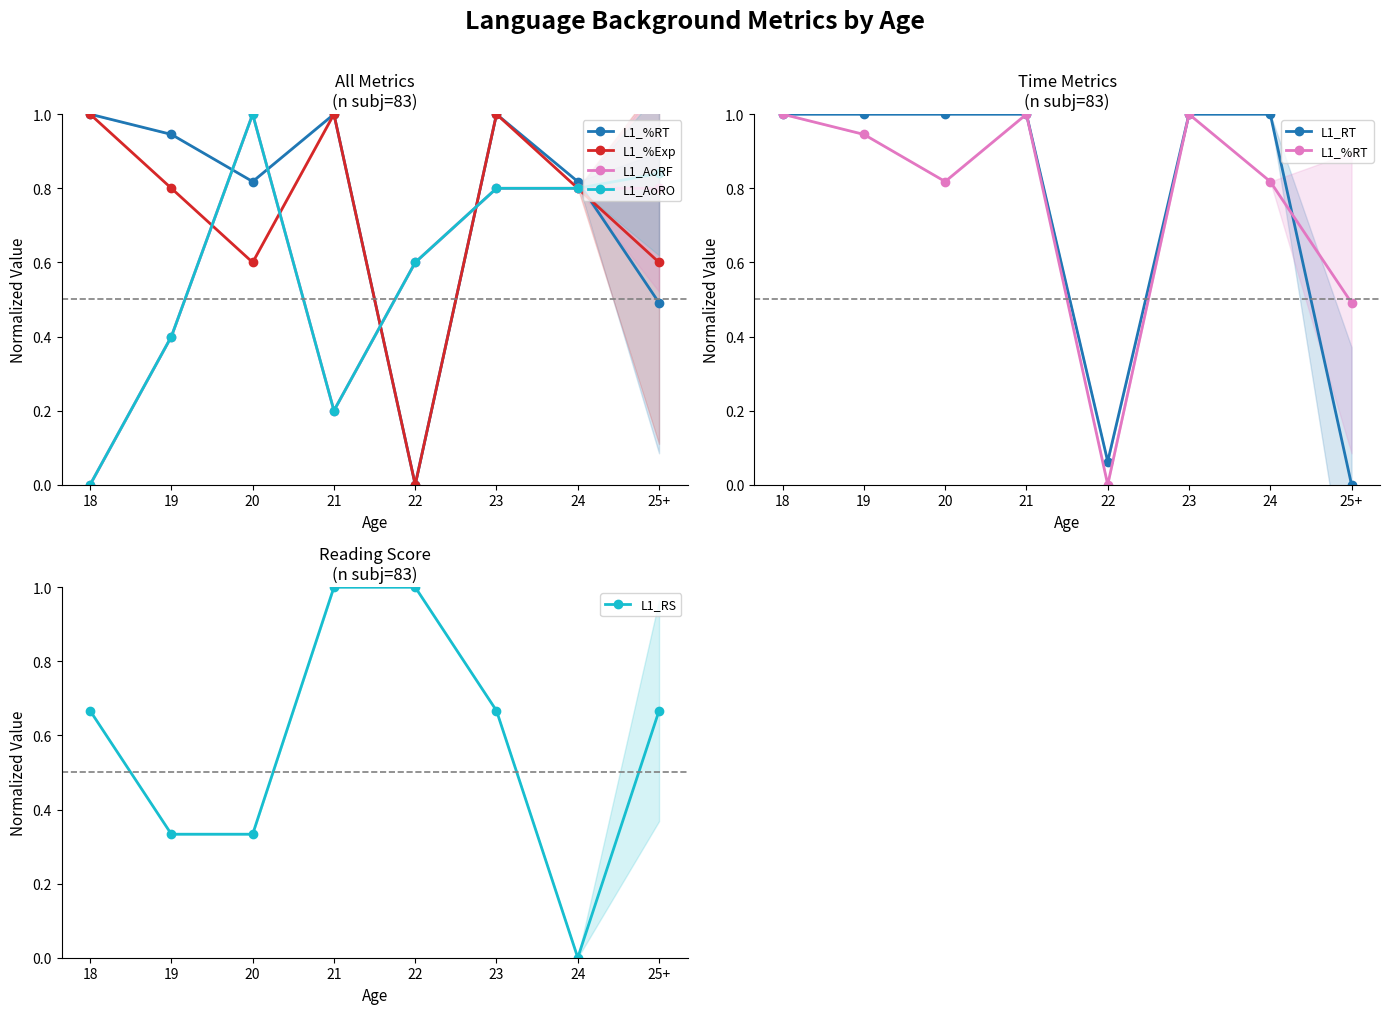

Between 23 and 20, which is larger?

23